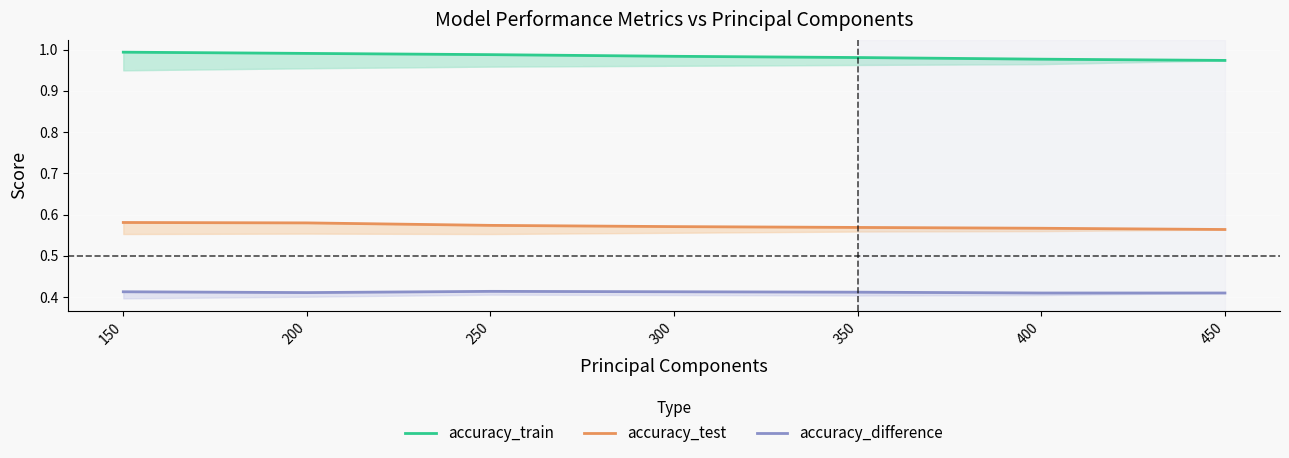

What is the value of the accuracy_train point at the 3rd from the left?

1.0